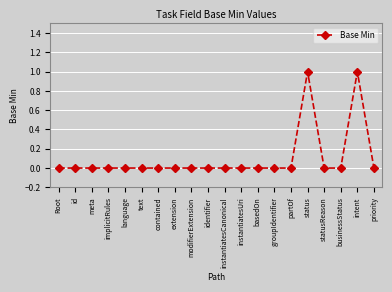

Reading left to right, what are all the values shown in this chart?

Root=0	id=0	meta=0	implicitRules=0	language=0	text=0	contained=0	extension=0	modifierExtension=0	identifier=0	instantiatesCanonical=0	instantiatesUri=0	basedOn=0	groupIdentifier=0	partOf=0	status=1	statusReason=0	businessStatus=0	intent=1	priority=0